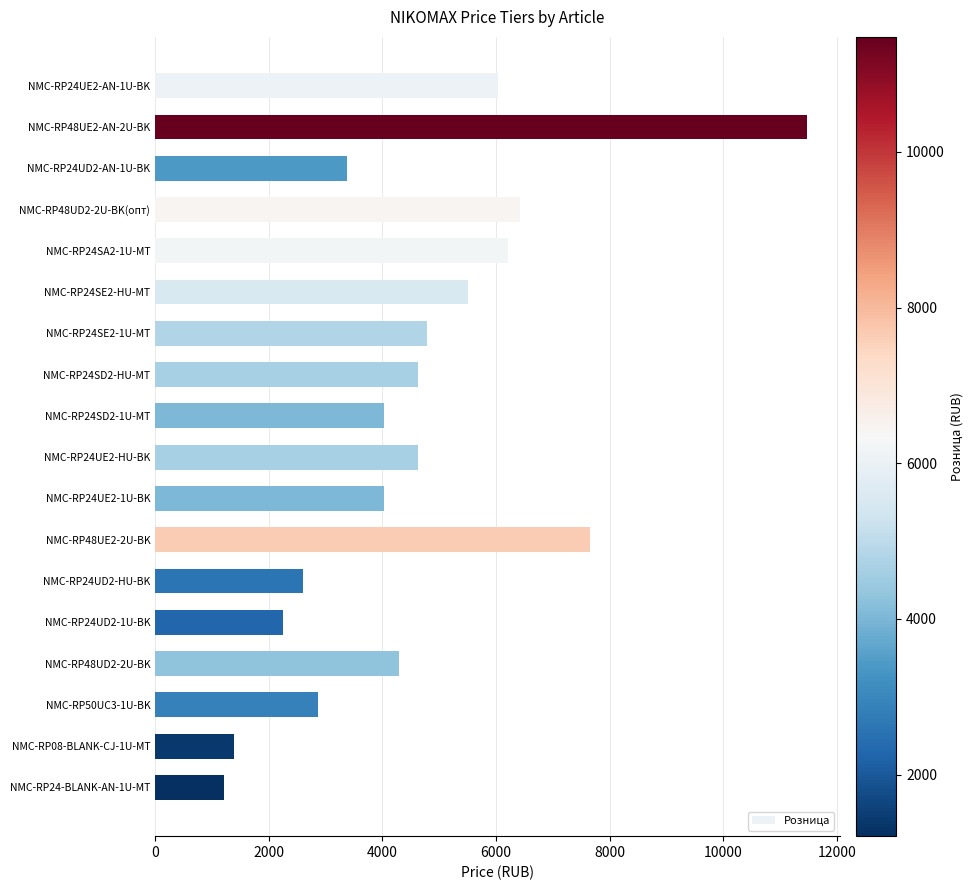

Is it true that the value at NMC-RP48UE2-2U-BK is 7653.1?

True